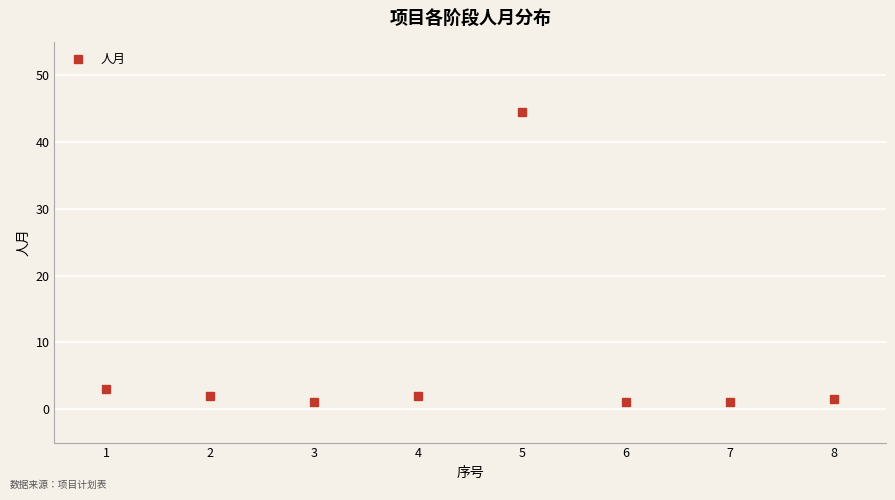

What is the average value?

7.0